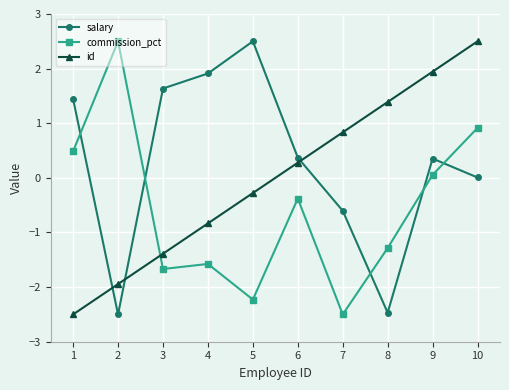

The value of commission_pct at 1 is 0.5. True or false?

True